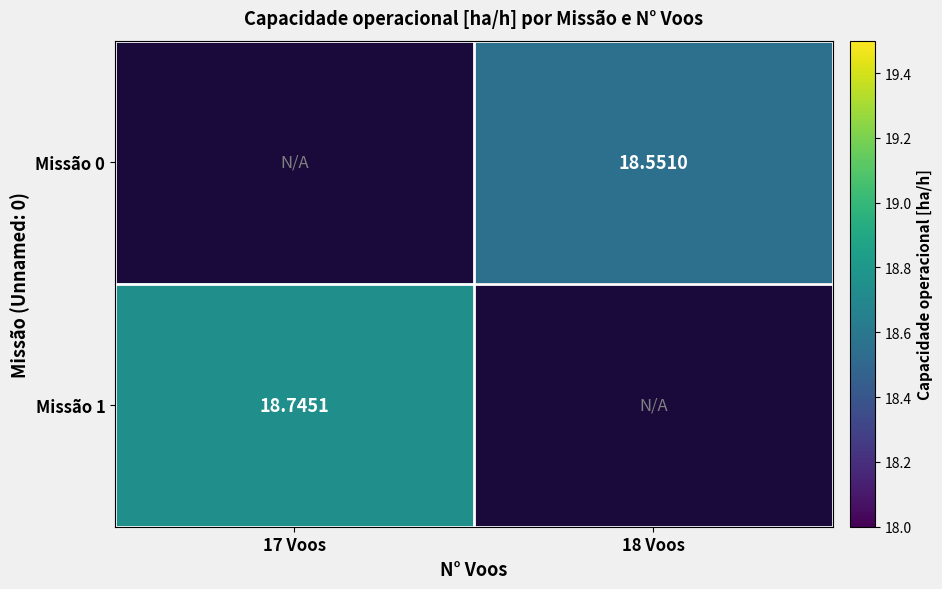

Is the value of Missão 1 at 17 Voos greater than the value of Missão 0 at 18 Voos?

Yes